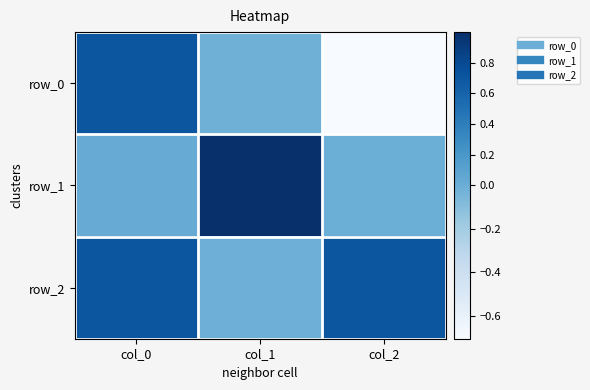

List the series in order of their overall mean, lowest first.

row_0, row_1, row_2